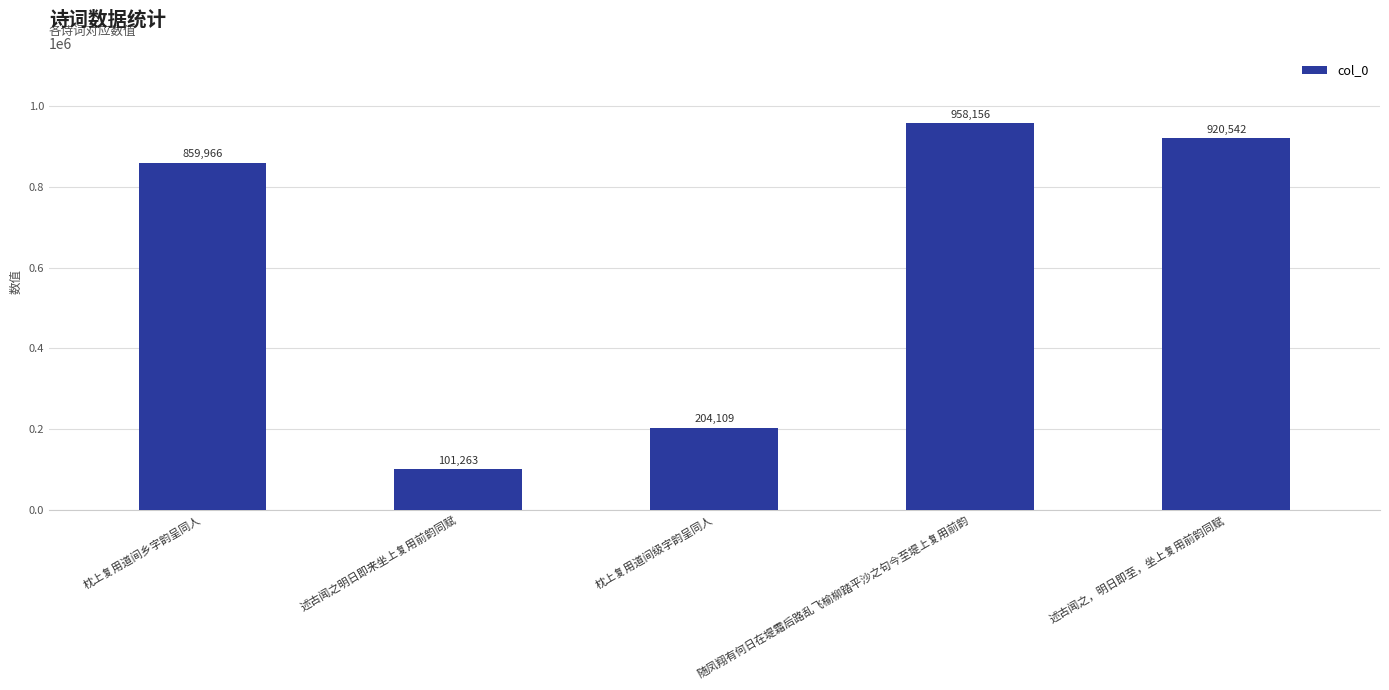

What is the approximate value at 枕上复用道间级字韵呈同人, to the nearest 100?

204100